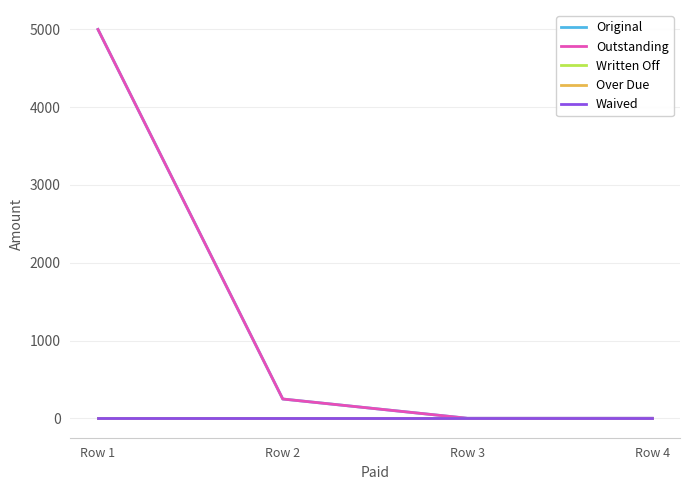

How many lines are shown in the chart?

5